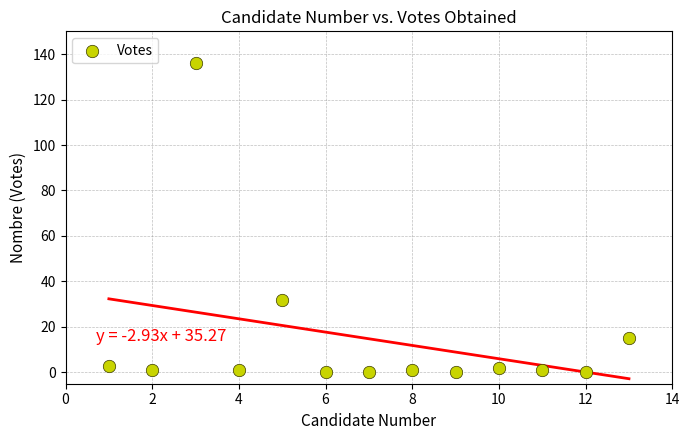

What Y value in the scatter plot is closest to 68?

32